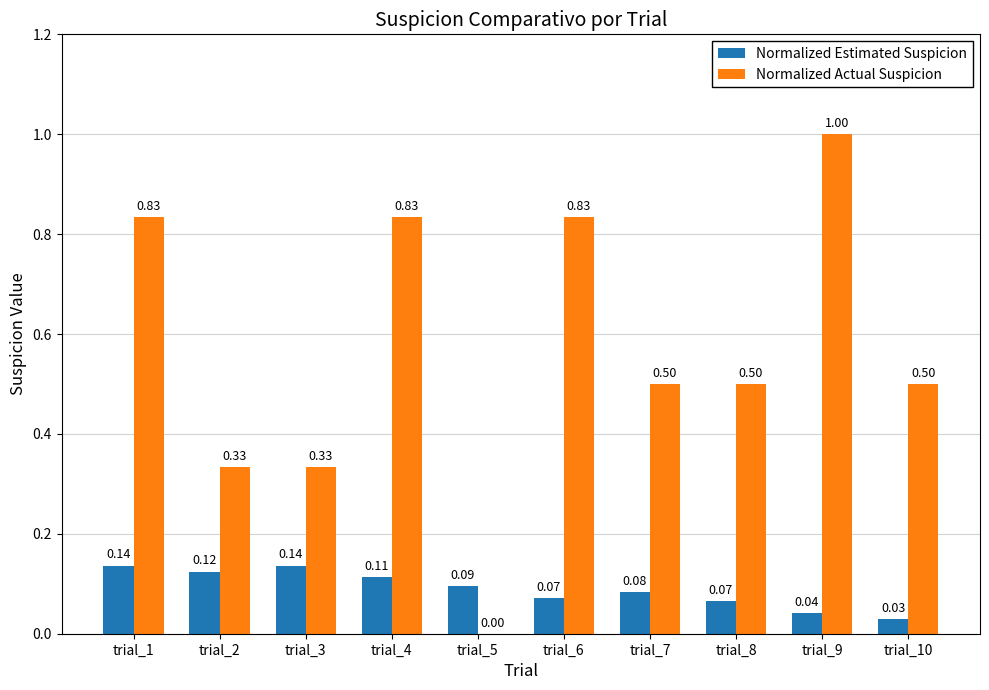

Count the Normalized Estimated Suspicion values in the range 0 to 1.

10